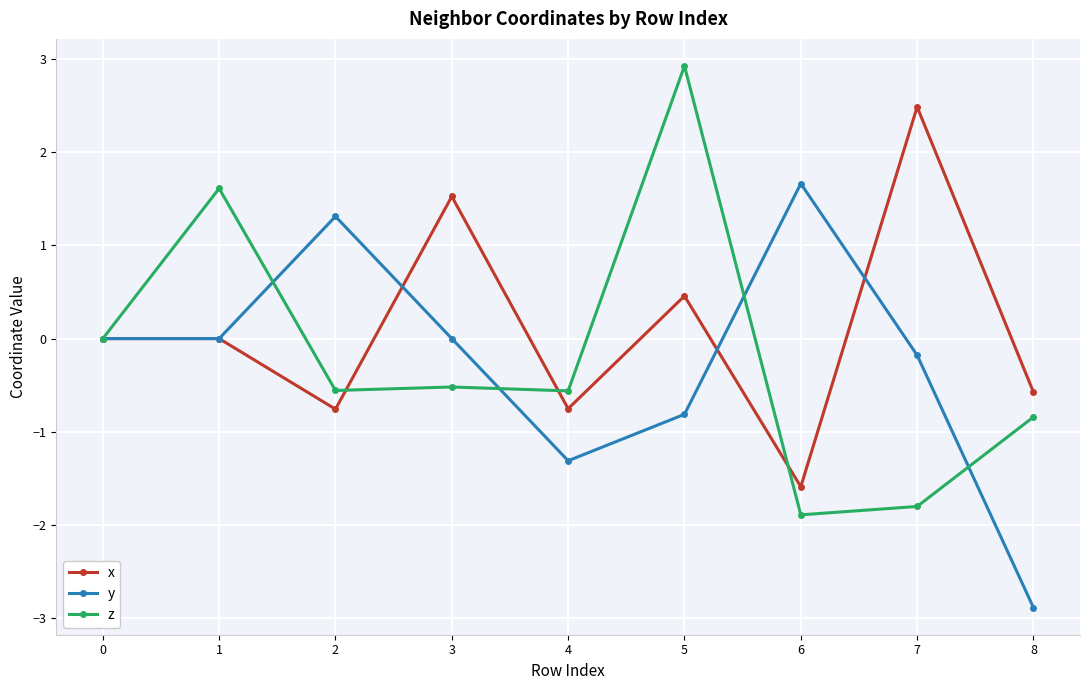

How many distinct data groups are displayed?

3